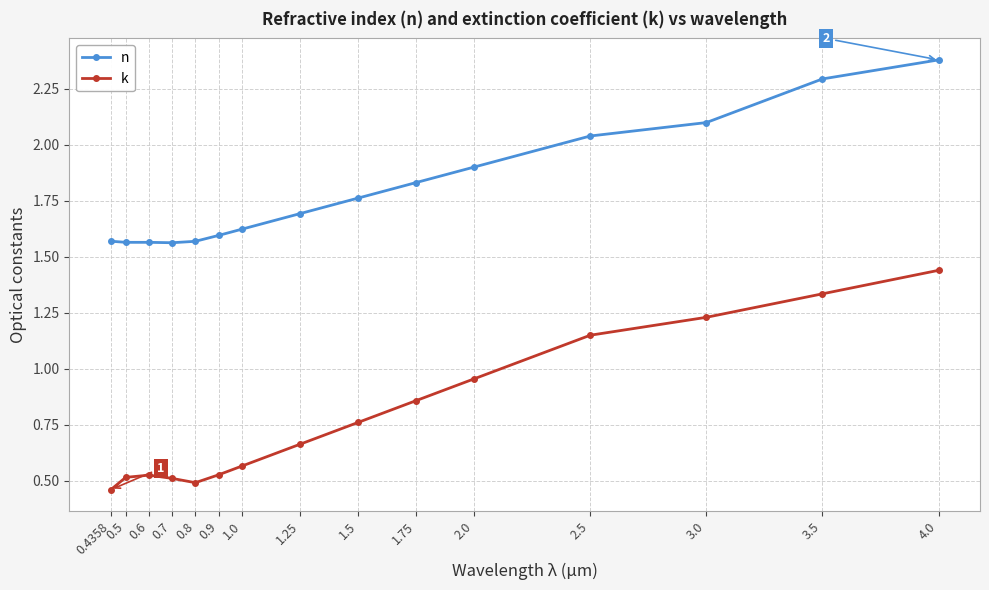

True or false: n and k cross at least once.

False